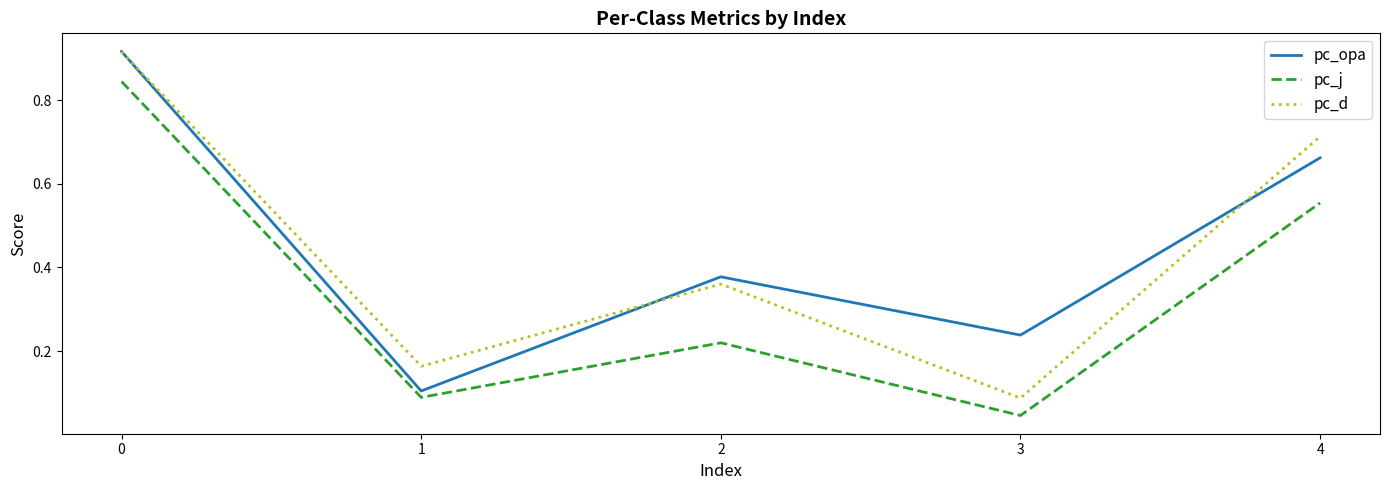

At which category does the chart reach its minimum across all series?

3